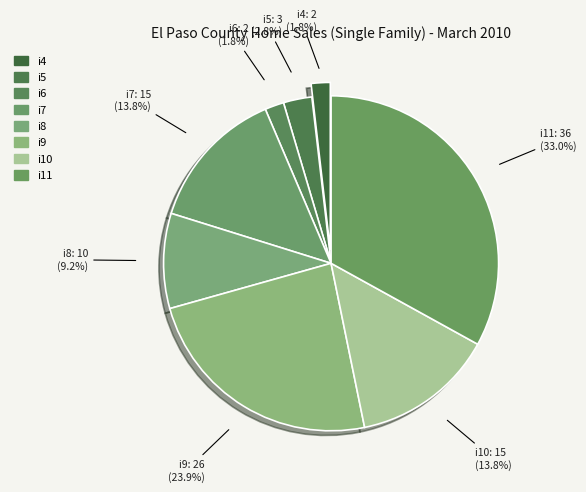

Is there a majority slice in this chart?

No